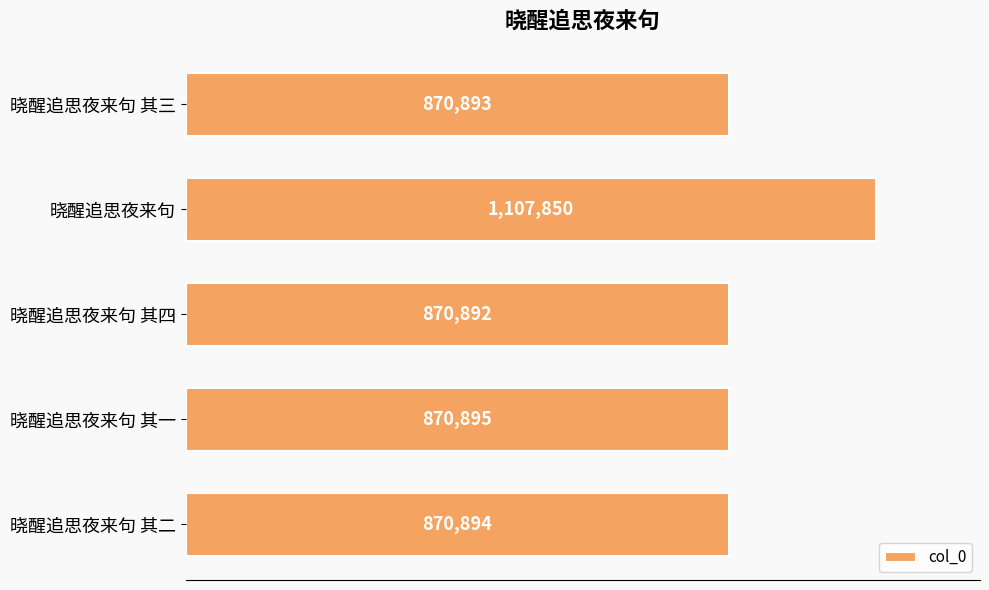

Are the bars horizontal?

Yes